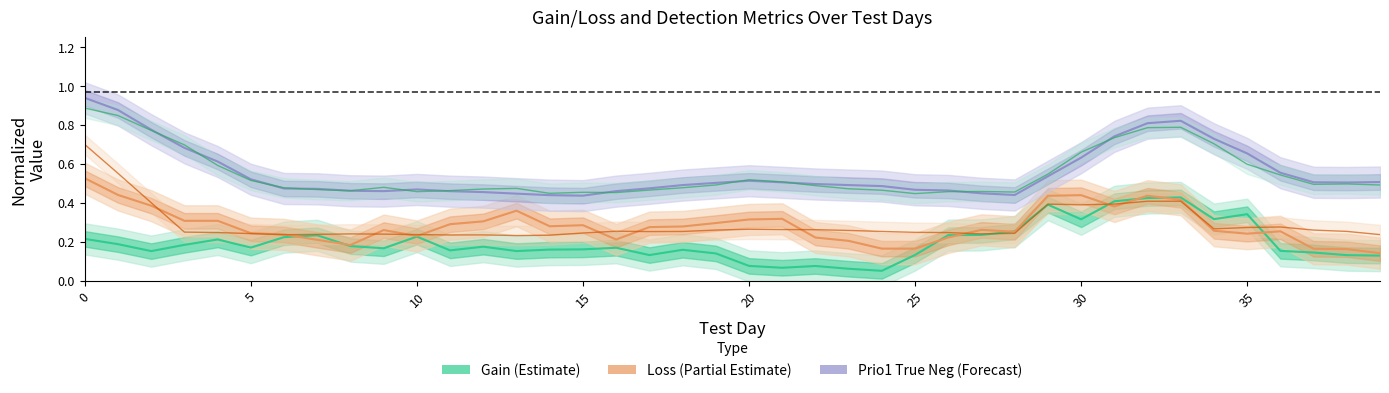

What is the label of the 27th point from the right?

13